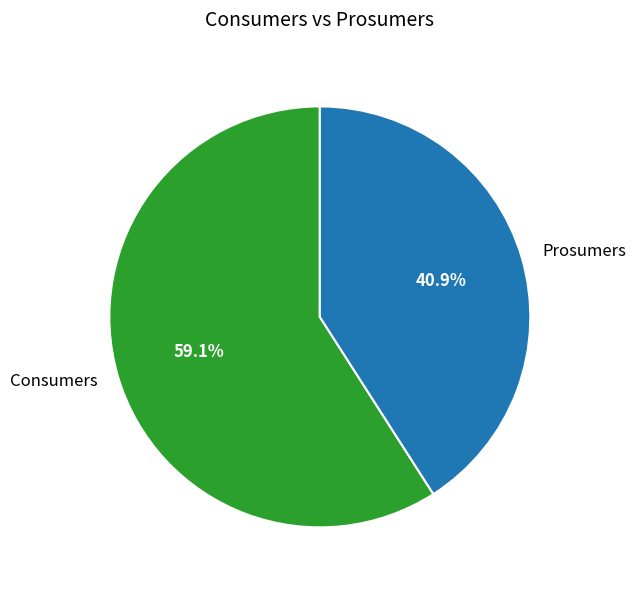

To the nearest percent, what is the average slice percentage?

50%